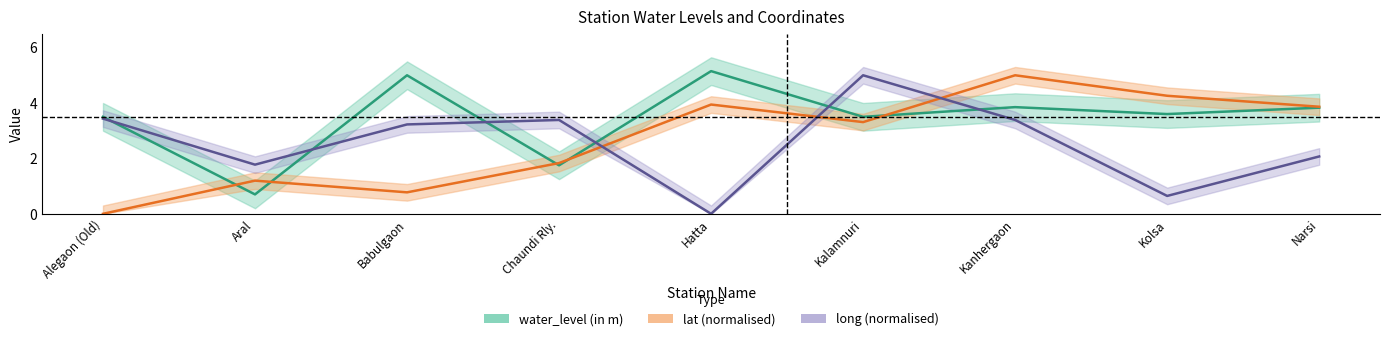

Is the value of long at Kalamnuri greater than the value of water_level (in m) at Alegaon (Old)?

Yes